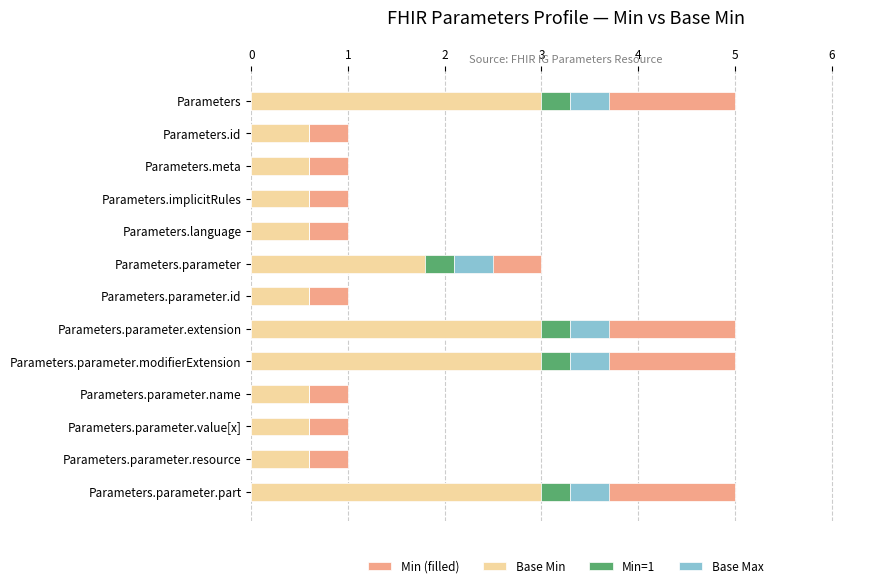

True or false: Base Min has a value of 1.1 at Parameters.parameter.id.

False